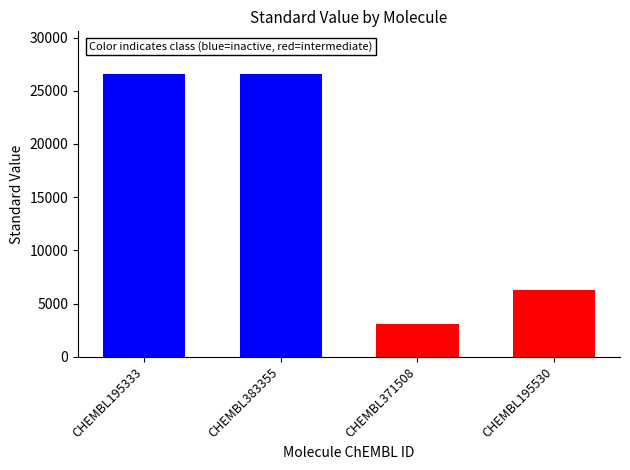

Reading right to left, extract all data points from this chart.

CHEMBL195530=6300	CHEMBL371508=3100	CHEMBL383355=26600	CHEMBL195333=26600